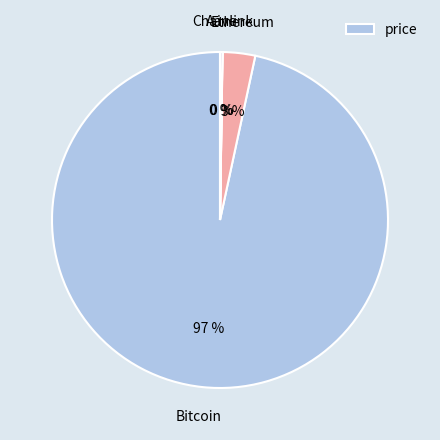

To the nearest percent, what is the average slice percentage?

25%